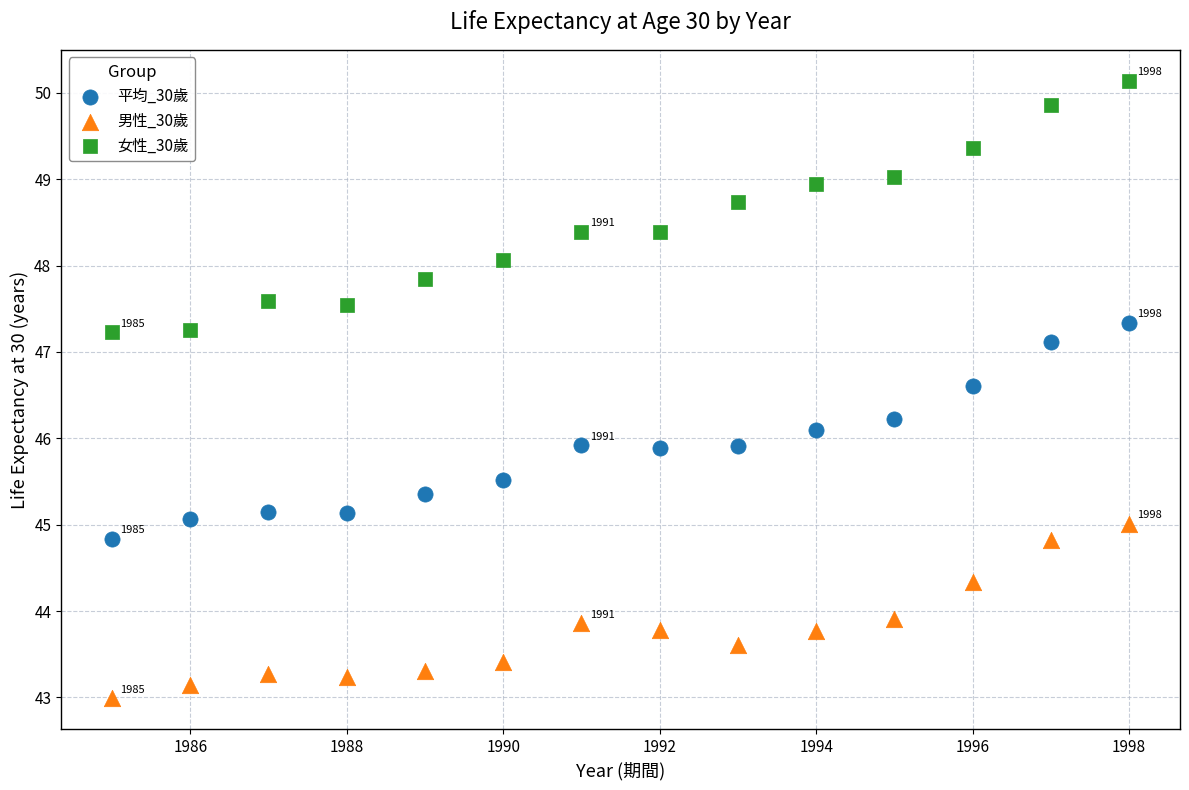

Across all data points, what is the range of X values (max minus min)?

13.0